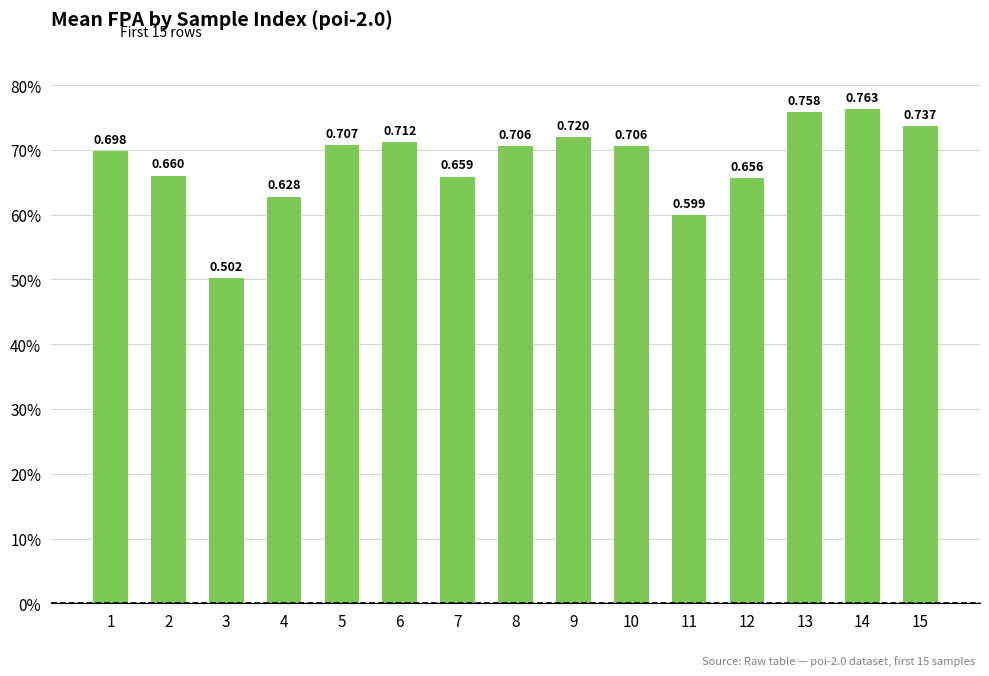

What is the difference between the maximum and minimum values?

0.3